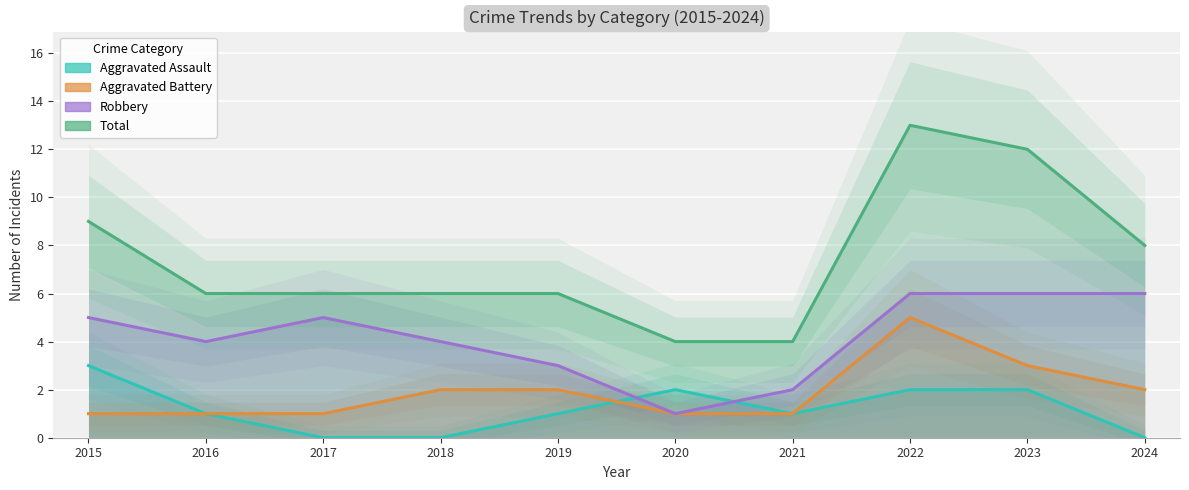

True or false: Aggravated Battery has a value of 2 at 2019.

True